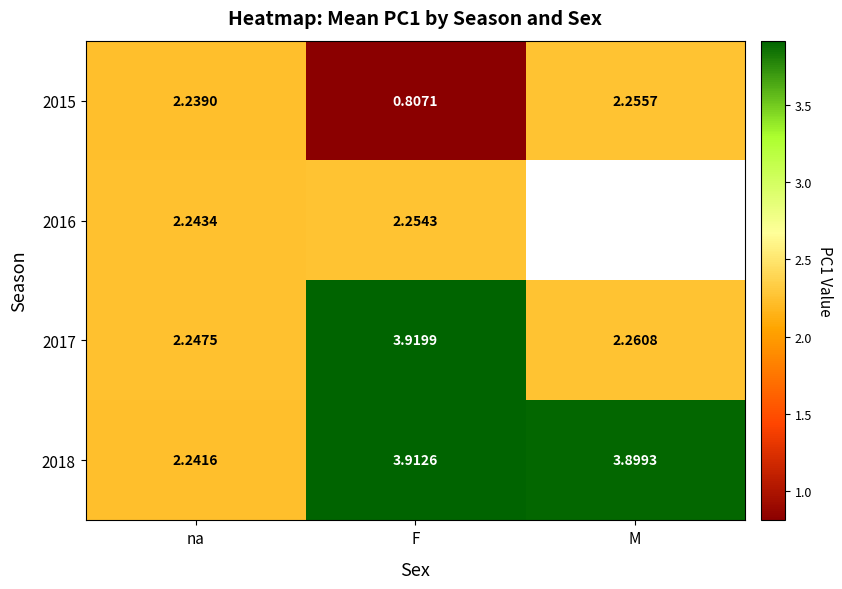

List the labels in order of 2018 value, largest first.

F, M, na